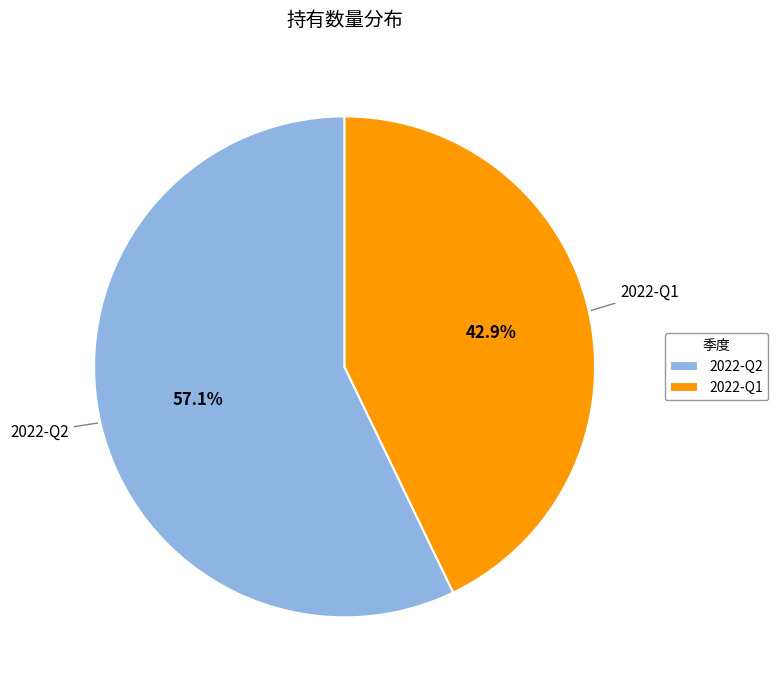

To the nearest percent, what is the average slice percentage?

50%